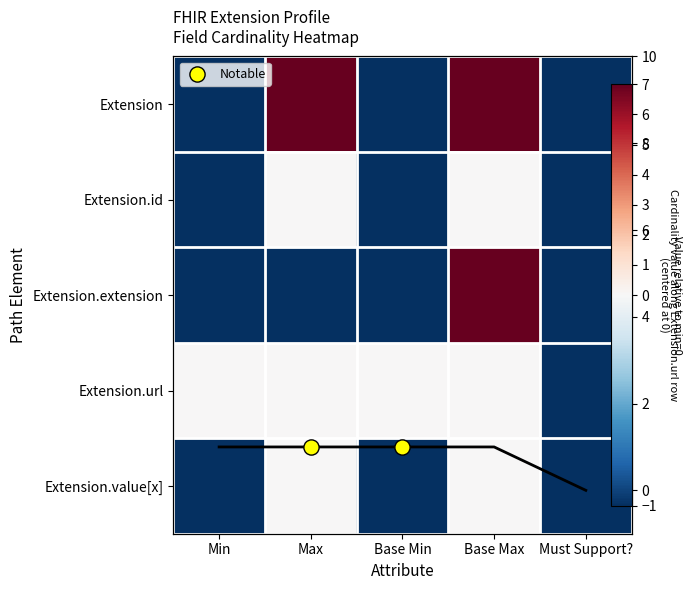

At Base Max, list the series in order from largest to smallest.

Extension, Extension.extension, Extension.id, Extension.url, Extension.value[x]